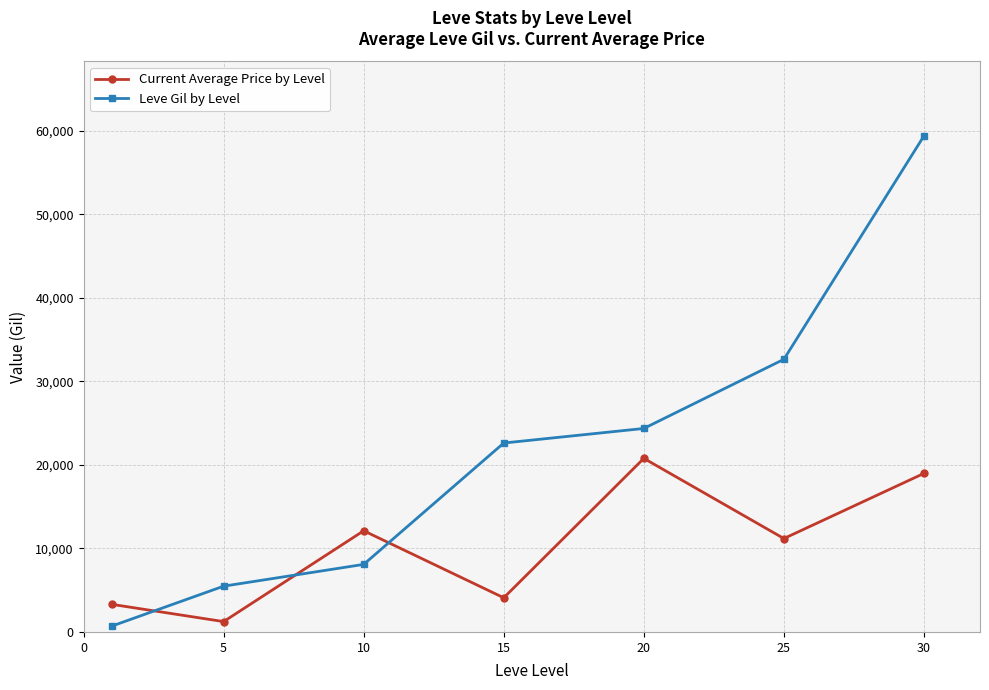

Which series has the largest total across all categories?

Leve Gil by Level